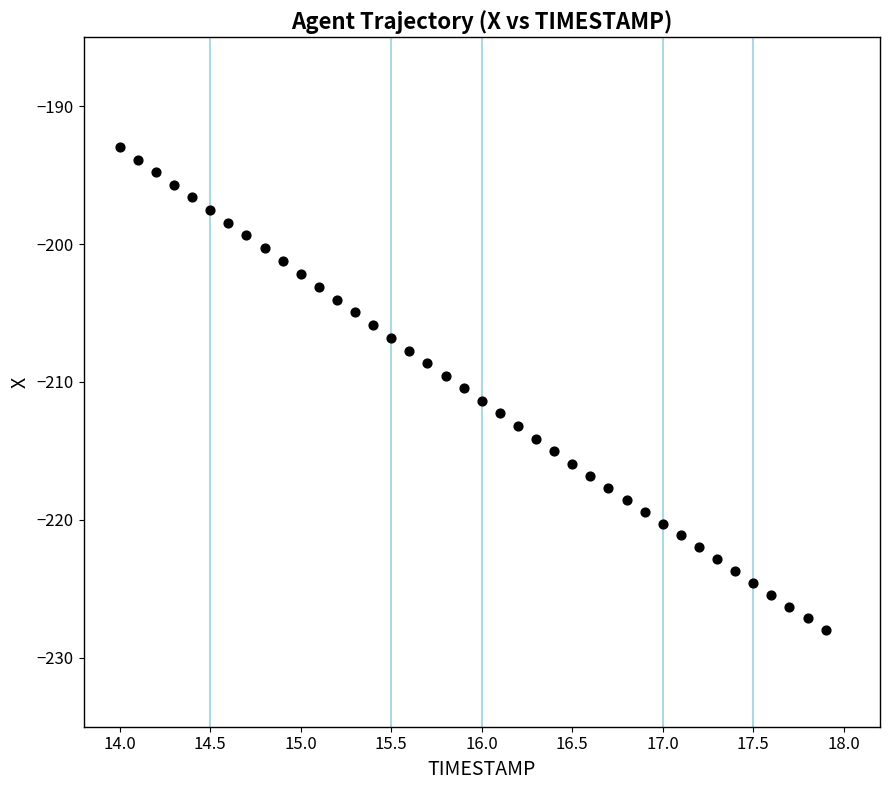

What is the range of Y values (max minus min)?

35.0